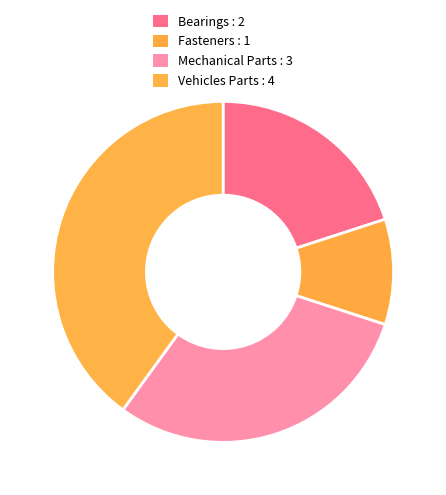

To the nearest percent, what portion does Fasteners represent?

10%